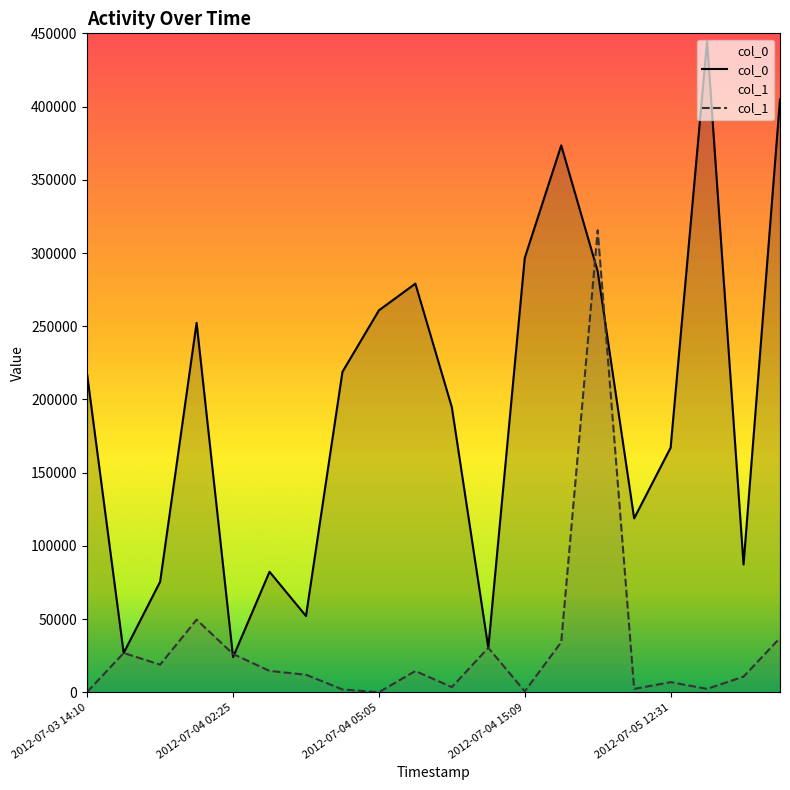

At which category is the sum across all series the highest?

14